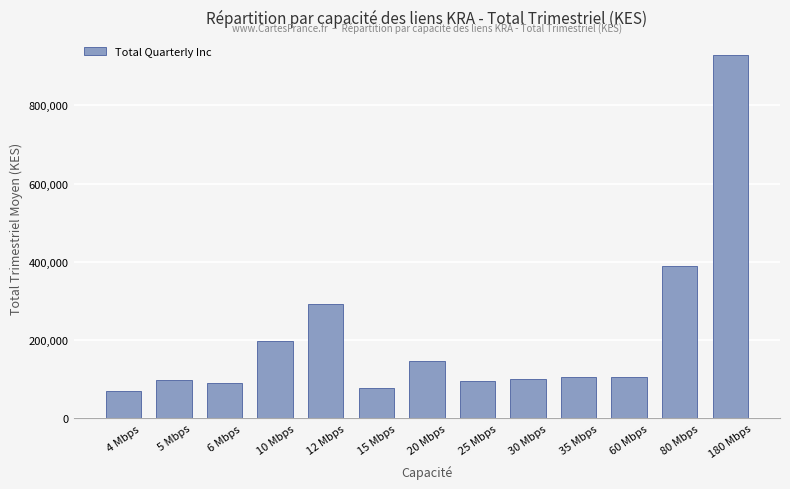

What is the sum of the values at 6 Mbps and 80 Mbps?

479700.2